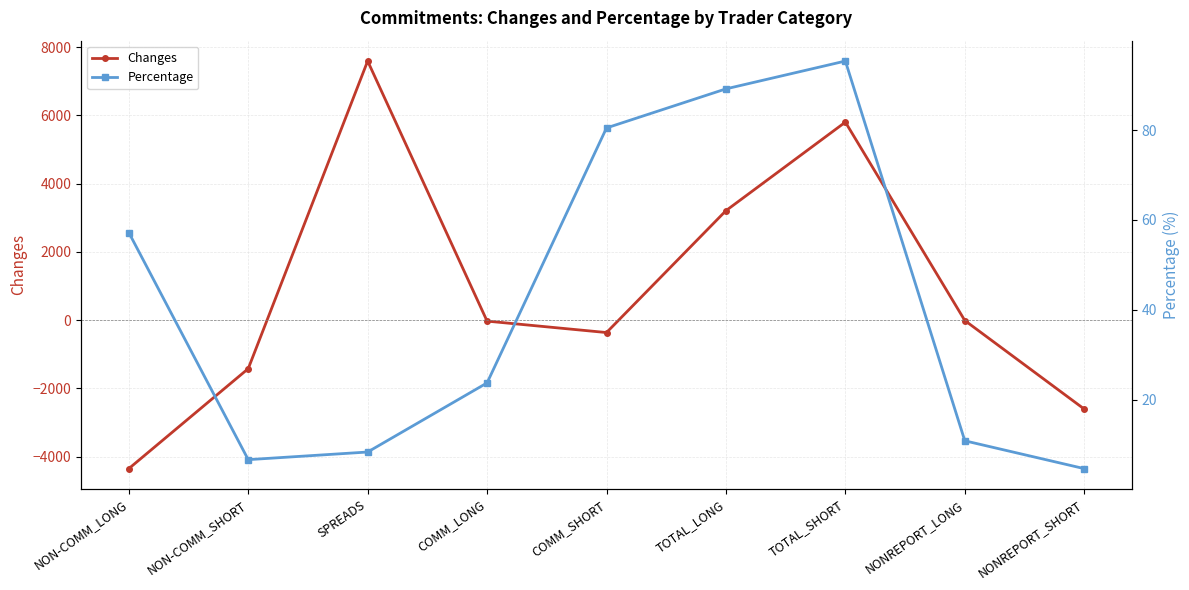

How many lines are shown in the chart?

2